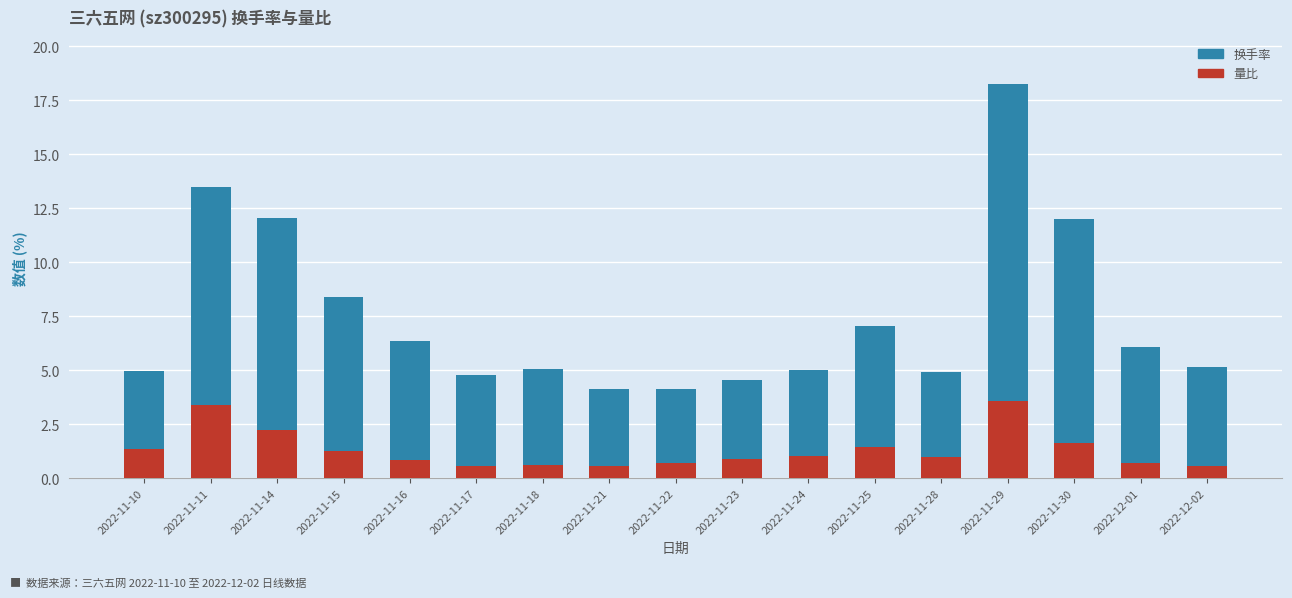

At which category is the sum across all series the highest?

2022-11-29